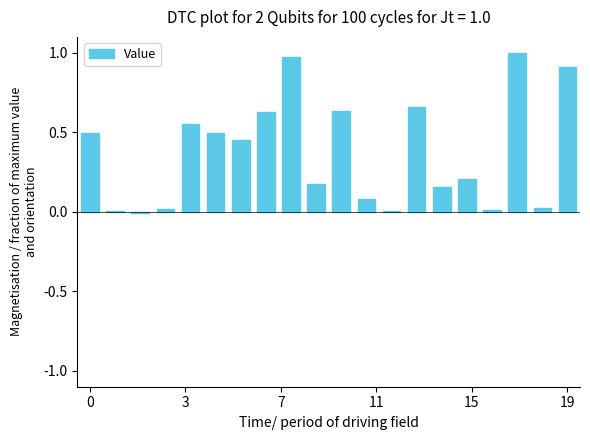

What is the sum of all values?

7.5